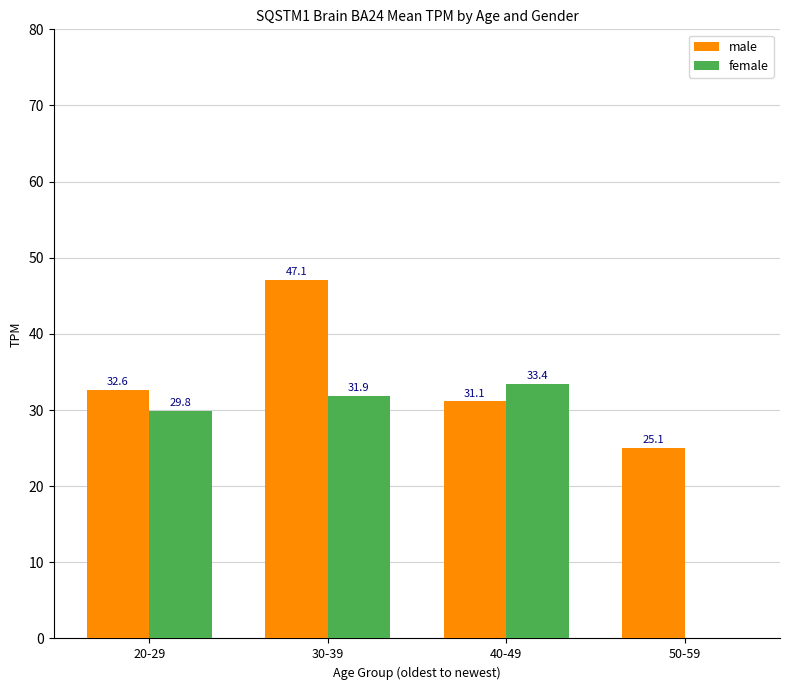

Which series changed the most between 20-29 and 30-39?

male